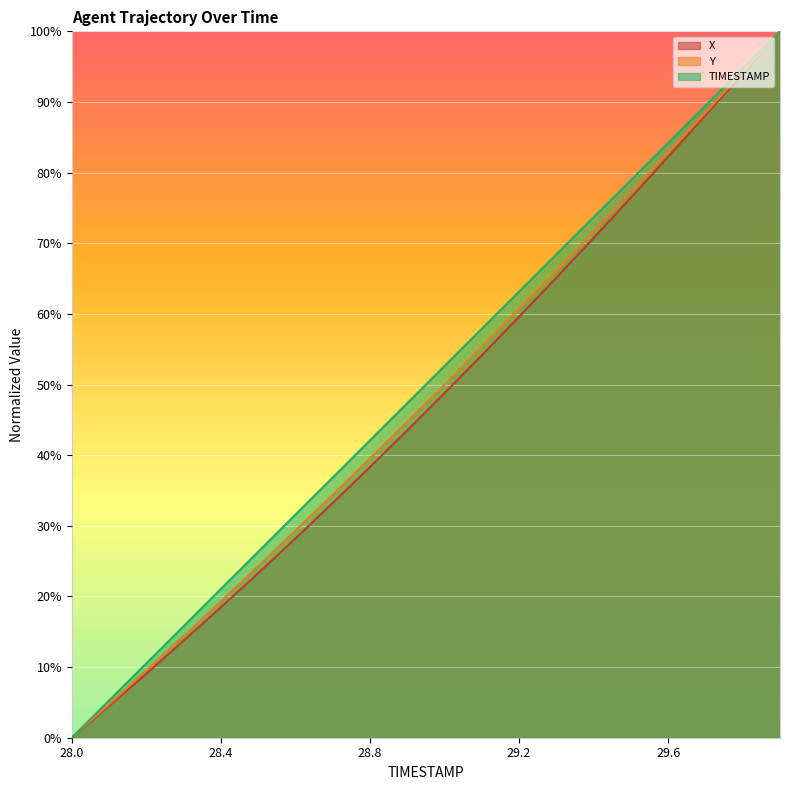

Is it true that X equals 0.8 at 29.5?

True